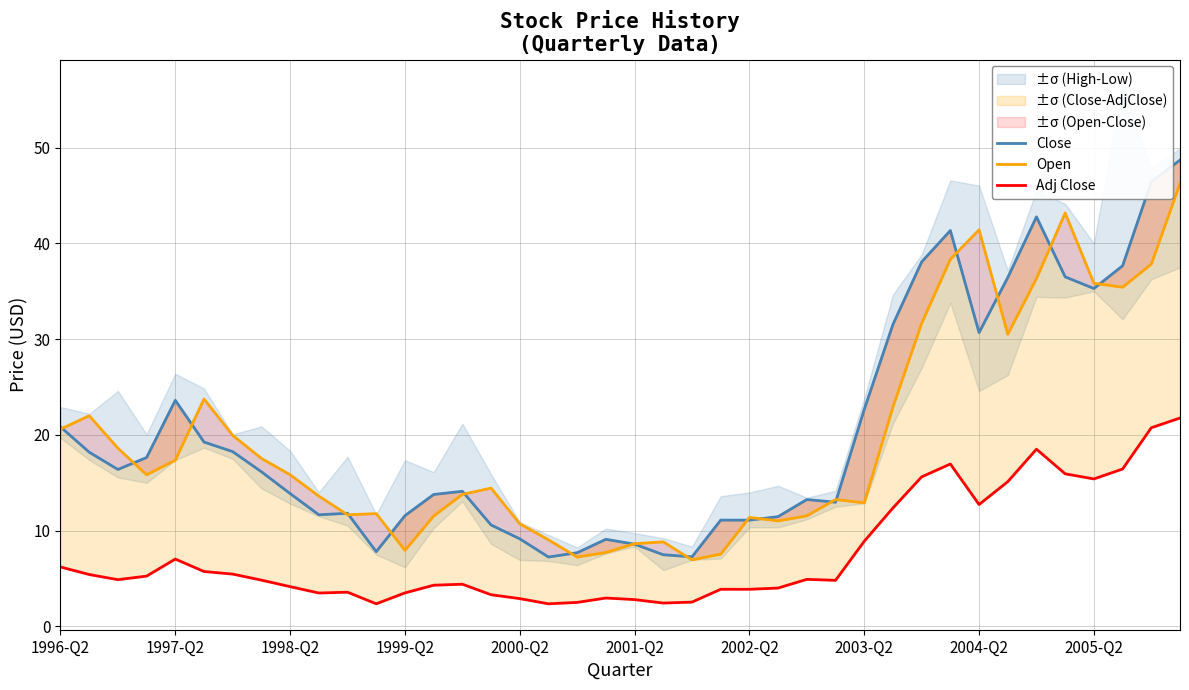

What is the maximum value for Close?

48.7